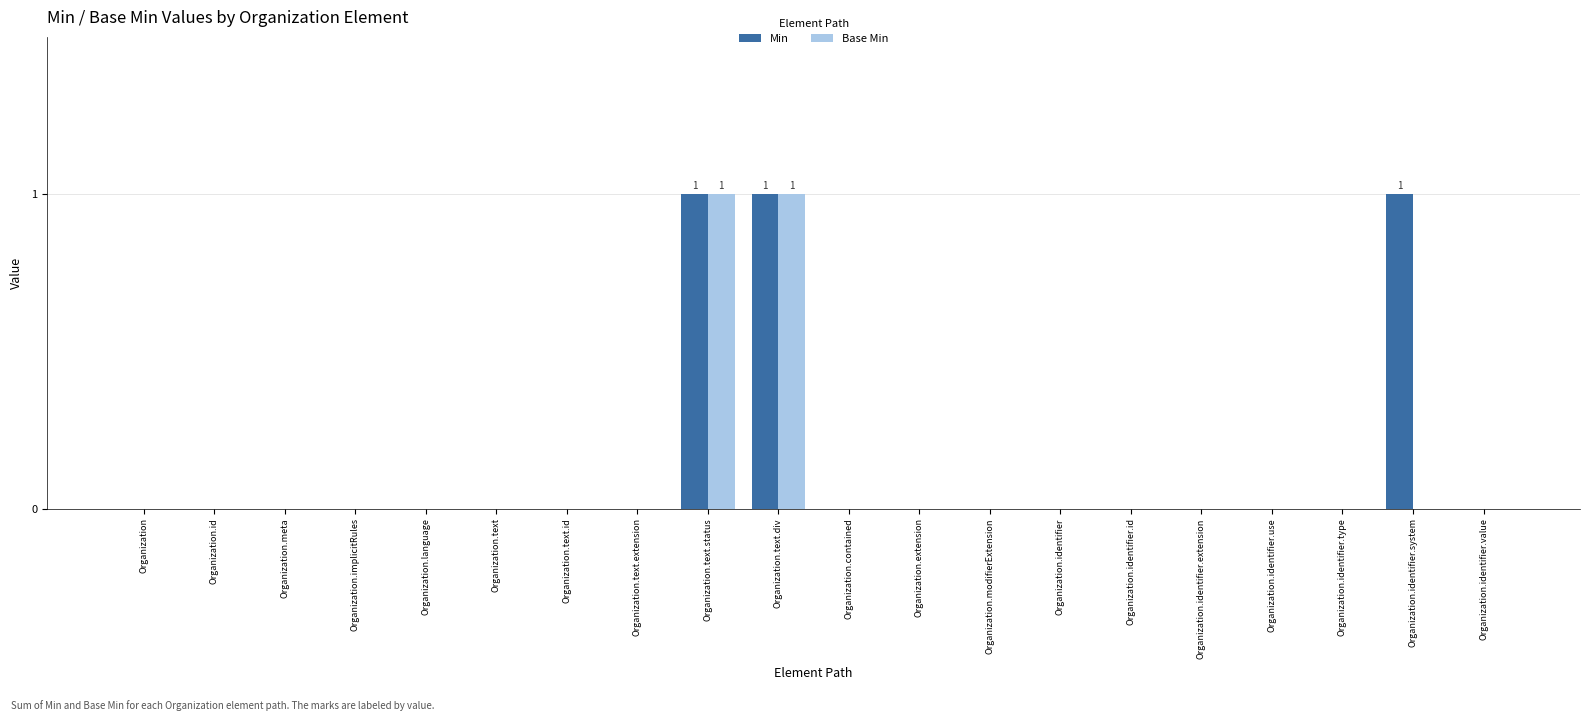

How many groups of bars are there?

20